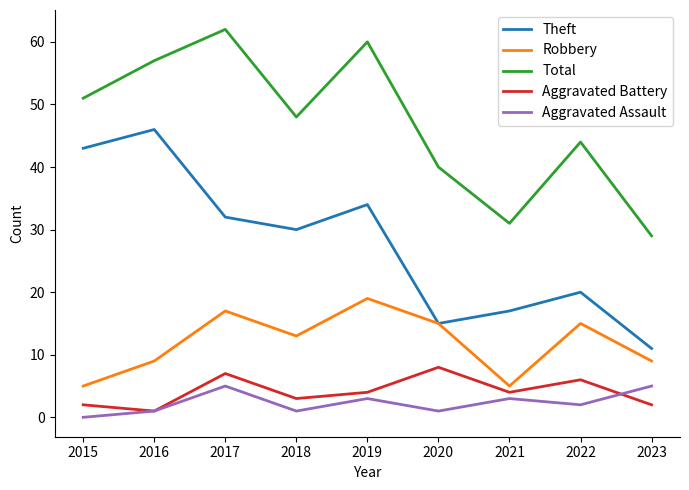

What is the greatest value displayed?

62